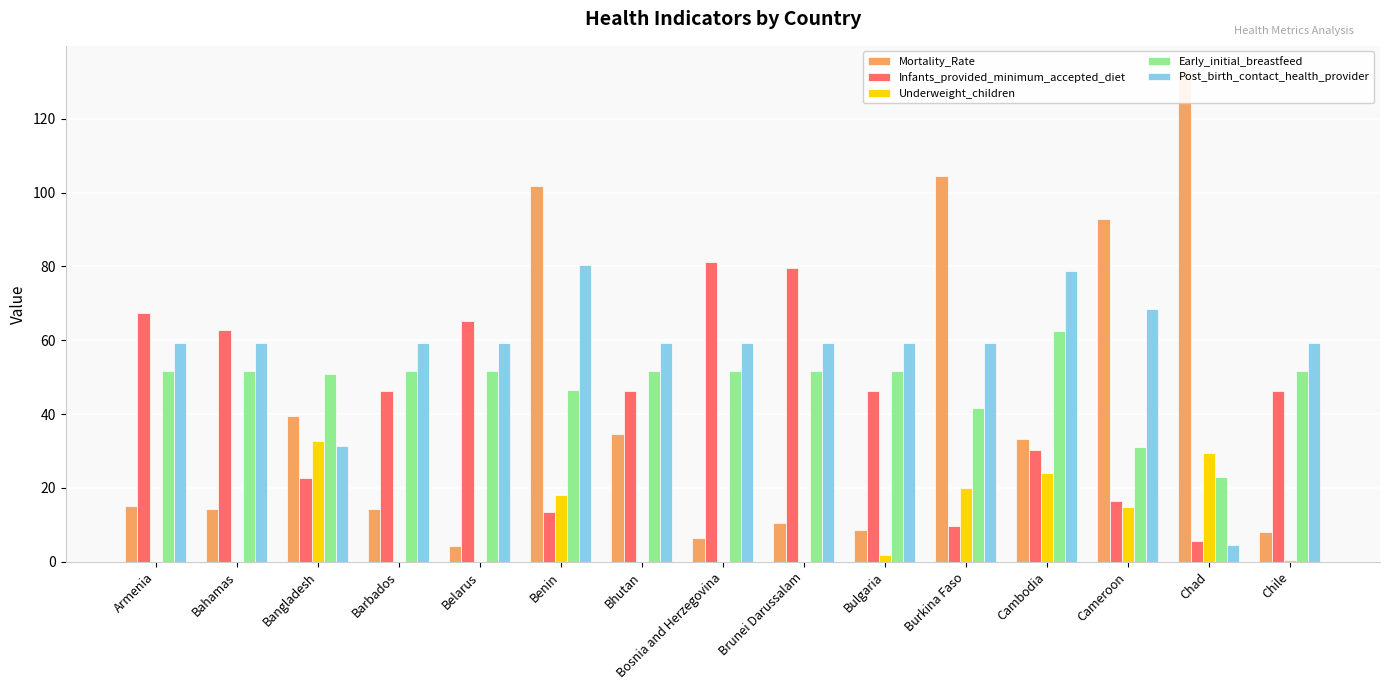

The value of Early_initial_breastfeed at Benin is 23.0. True or false?

False